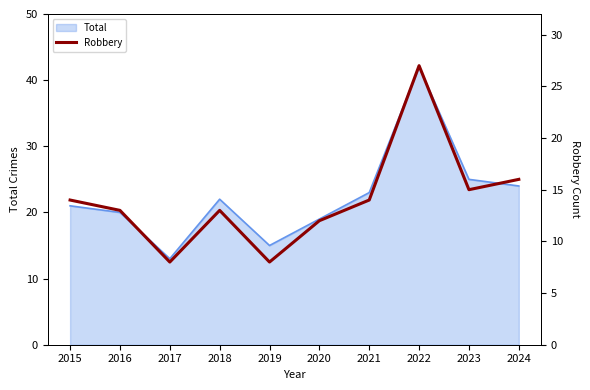

What is the smallest value displayed?

8